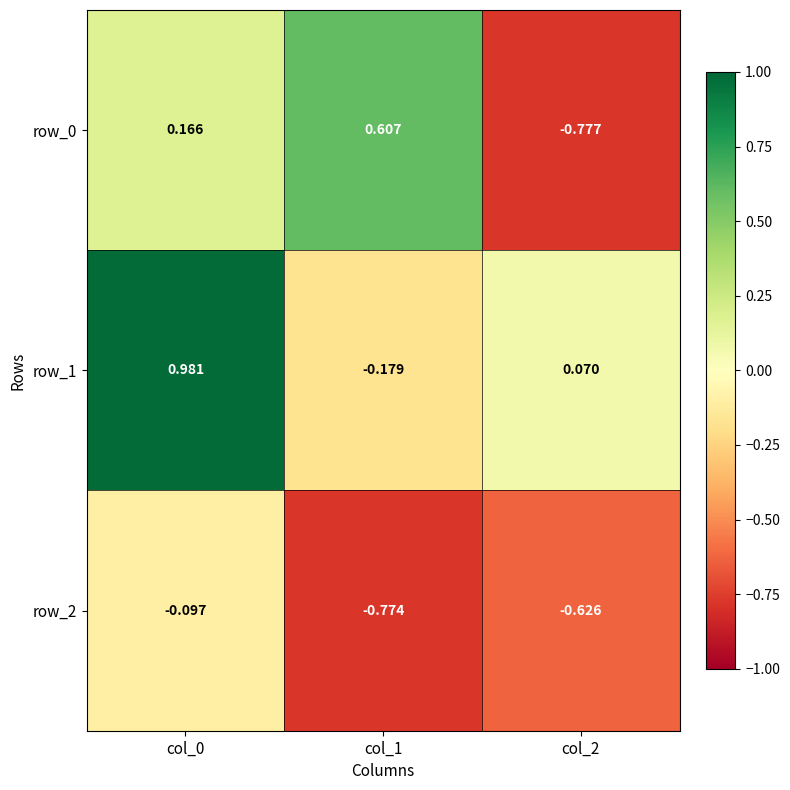

Is the value of row_2 at col_1 greater than the value of row_1 at col_0?

No